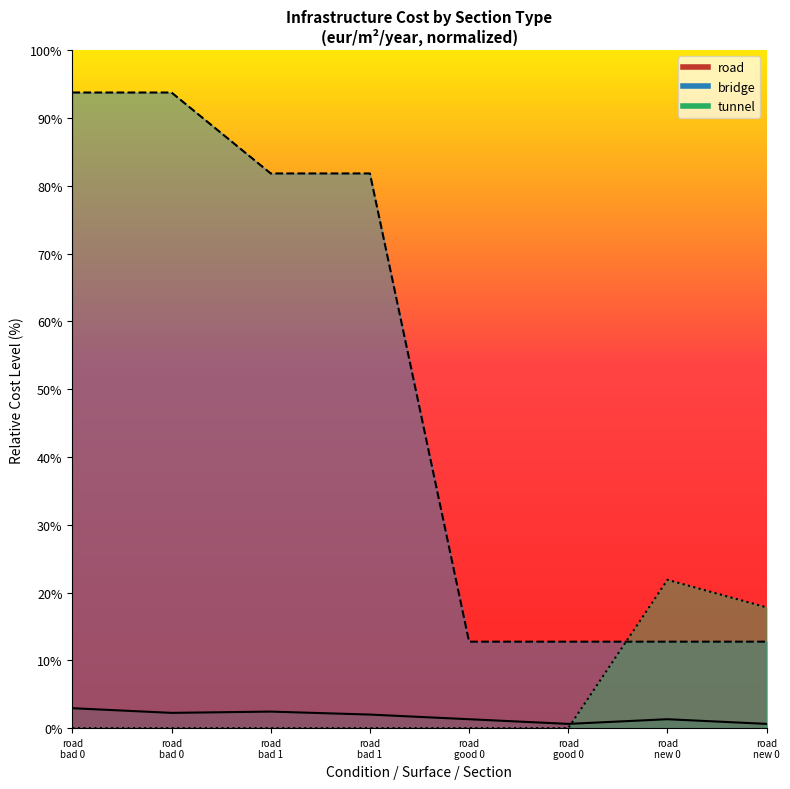

How many times do bridge and tunnel cross each other?

1